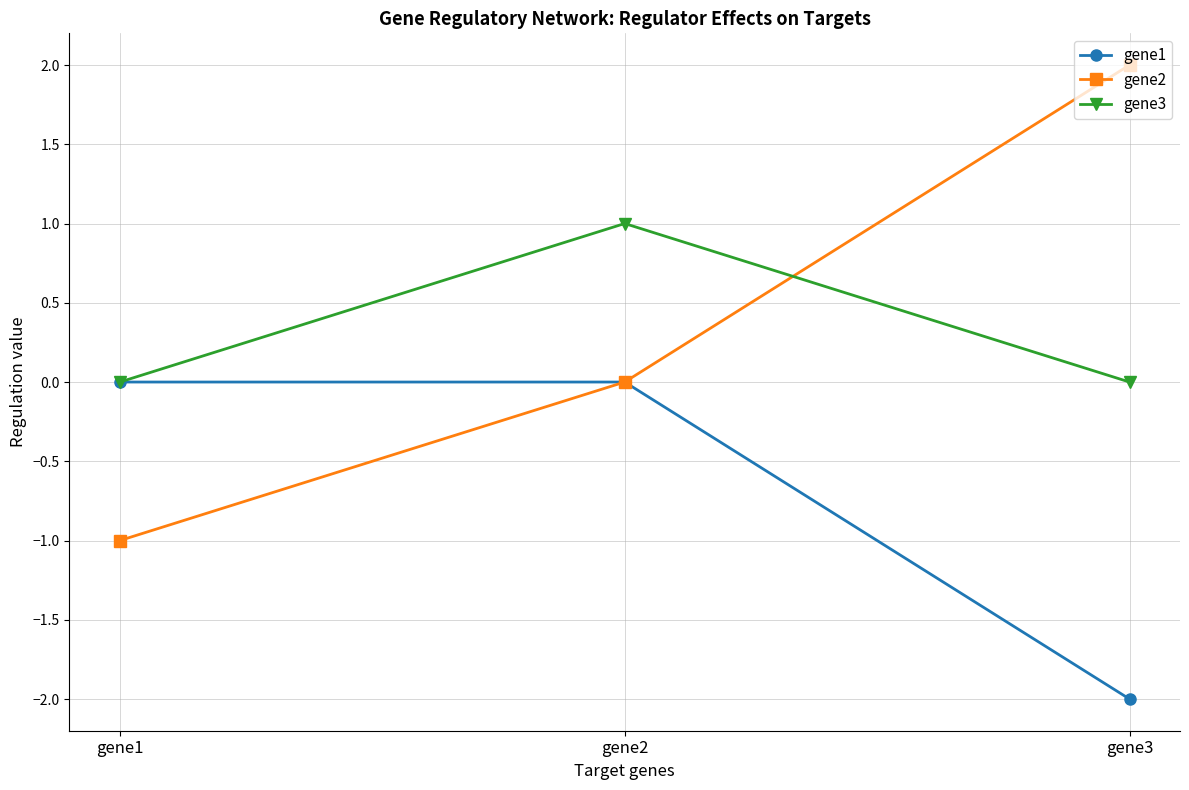

Does the chart display data point markers on the line(s)?

Yes